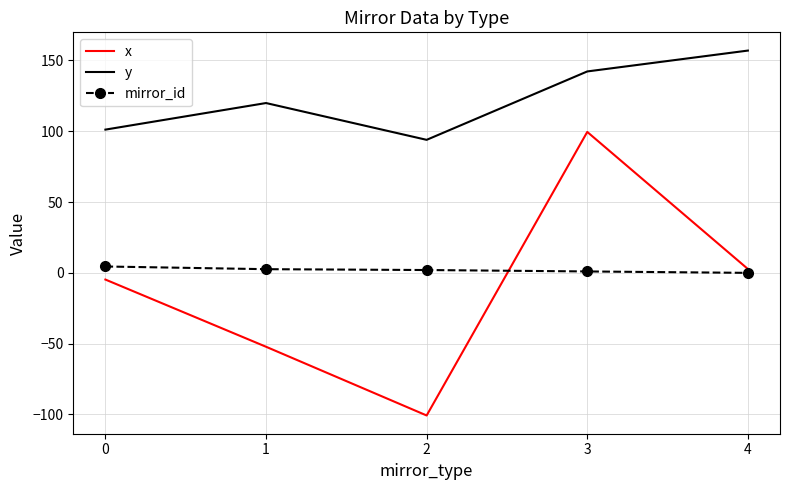

Rank the series at 2 from lowest to highest value.

x, mirror_id, y